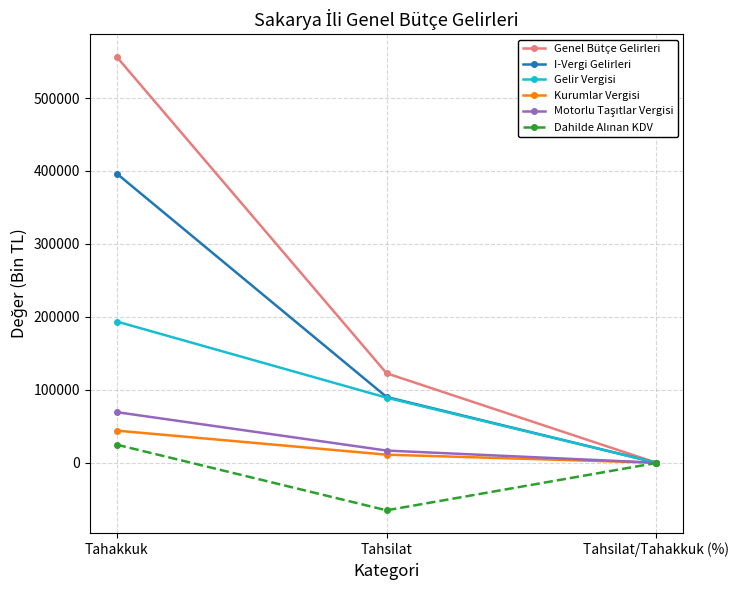

Is the value of Gelir Vergisi at Tahsilat/Tahakkuk (%) greater than the value of Genel Bütçe Gelirleri at Tahsilat?

No